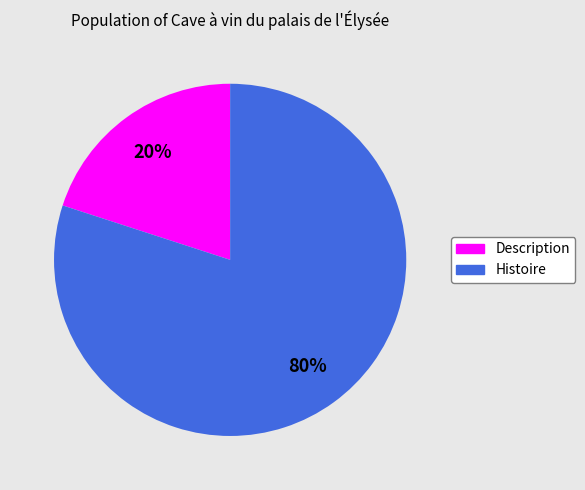

Is Description the majority of the pie?

No